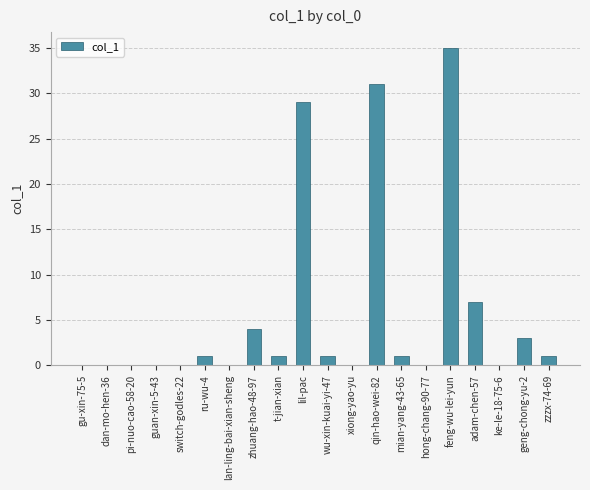

True or false: the data shows 1 at t-jian-xian.

True